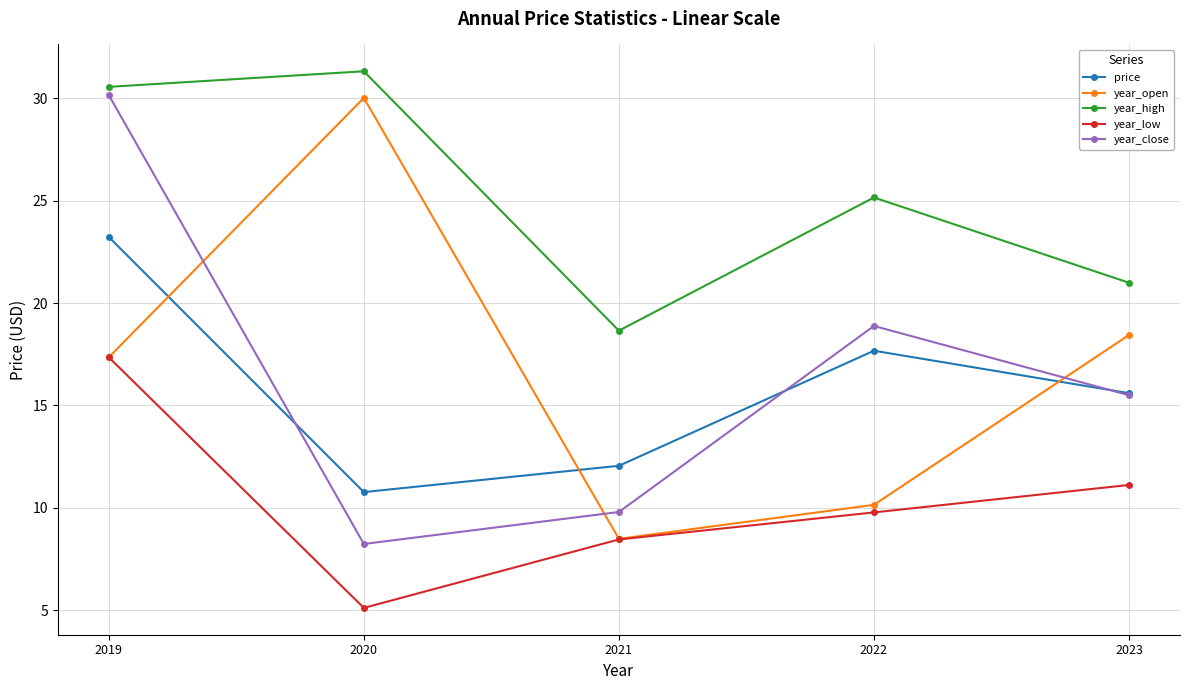

List the labels in order of year_close value, smallest first.

2020, 2021, 2023, 2022, 2019